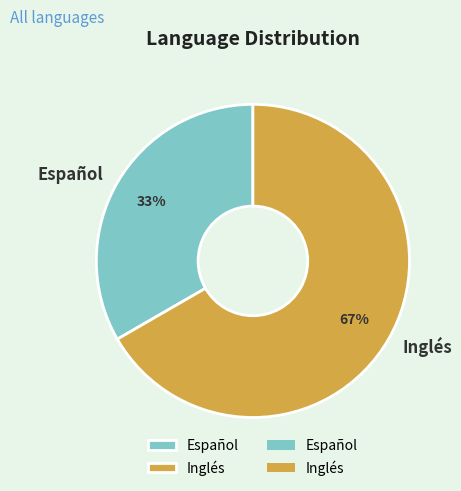

Is there a majority slice in this chart?

Yes